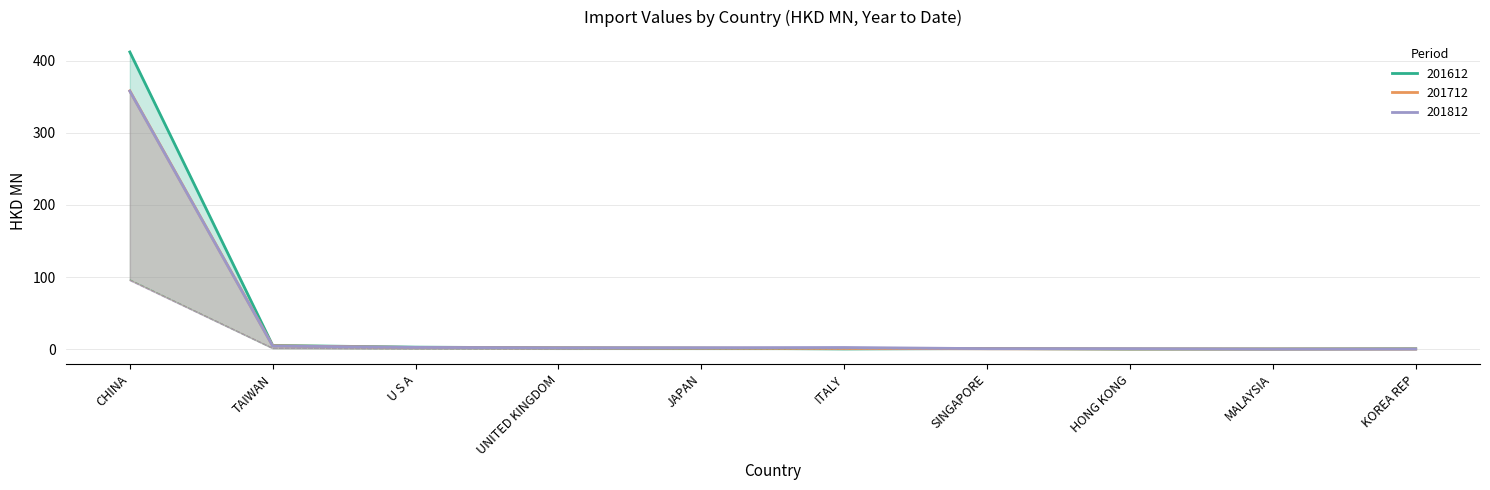

List the labels in order of 201612_share value, smallest first.

HONG KONG, MALAYSIA, ITALY, KOREA REP, SINGAPORE, JAPAN, UNITED KINGDOM, U S A, TAIWAN, CHINA